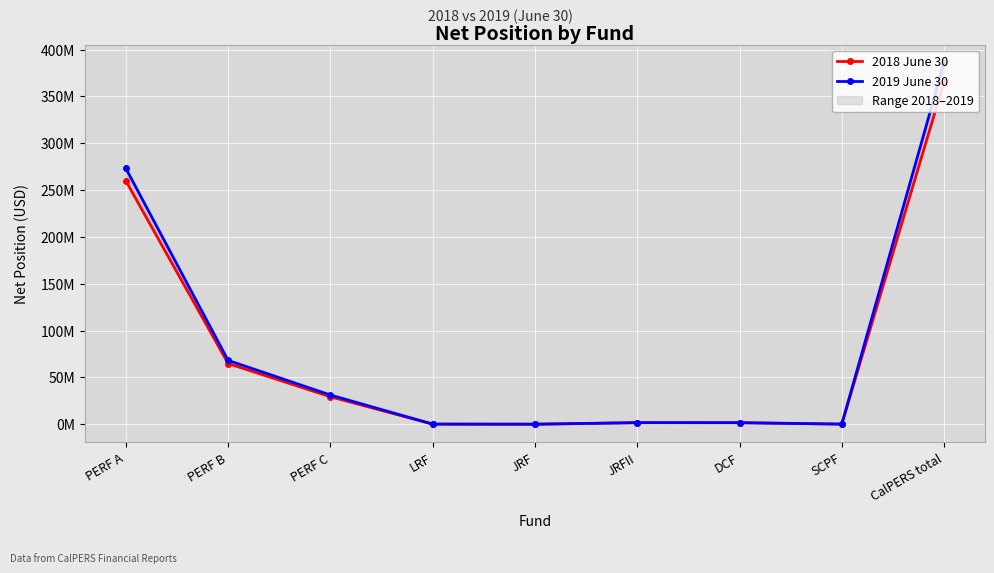

At which category is the sum across all series the highest?

CalPERS total